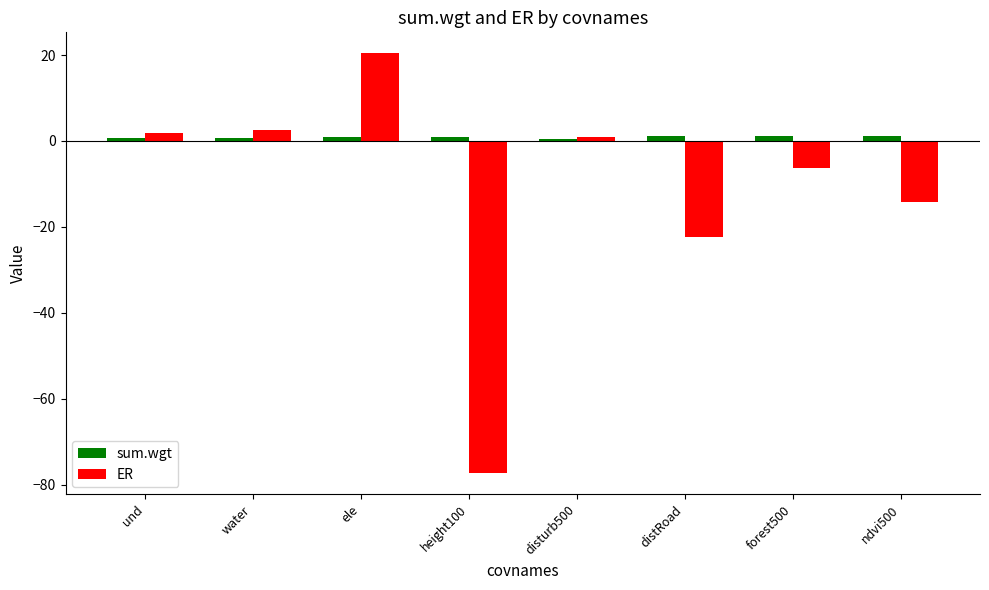

Which series has the largest range (max minus min)?

ER